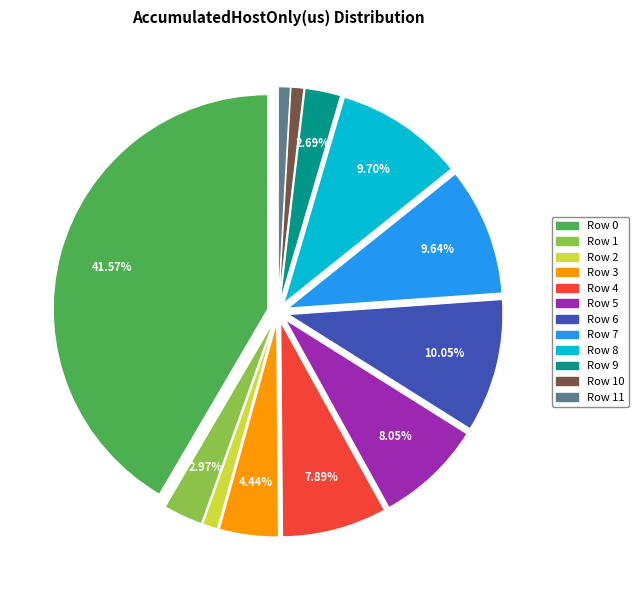

Is there any slice that represents more than half of the pie?

No